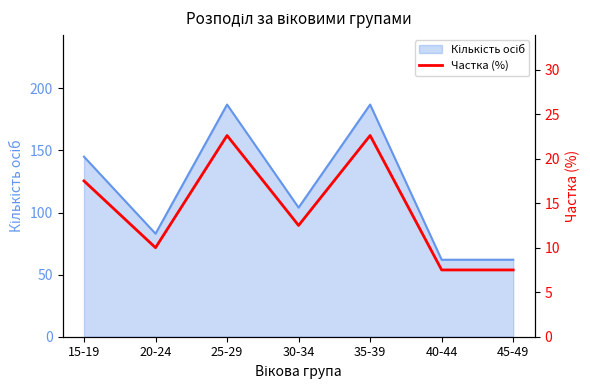

Where is the data nearest to the value 15?

15-19